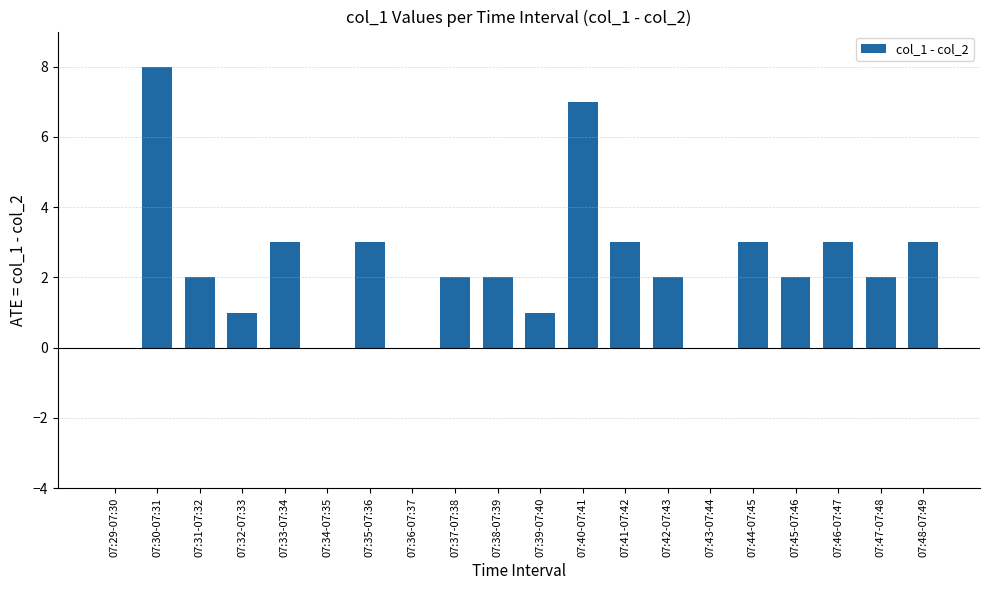

Reading left to right, transcribe all the data shown in this chart.

0	8	2	1	3	0	3	0	2	2	1	7	3	2	0	3	2	3	2	3